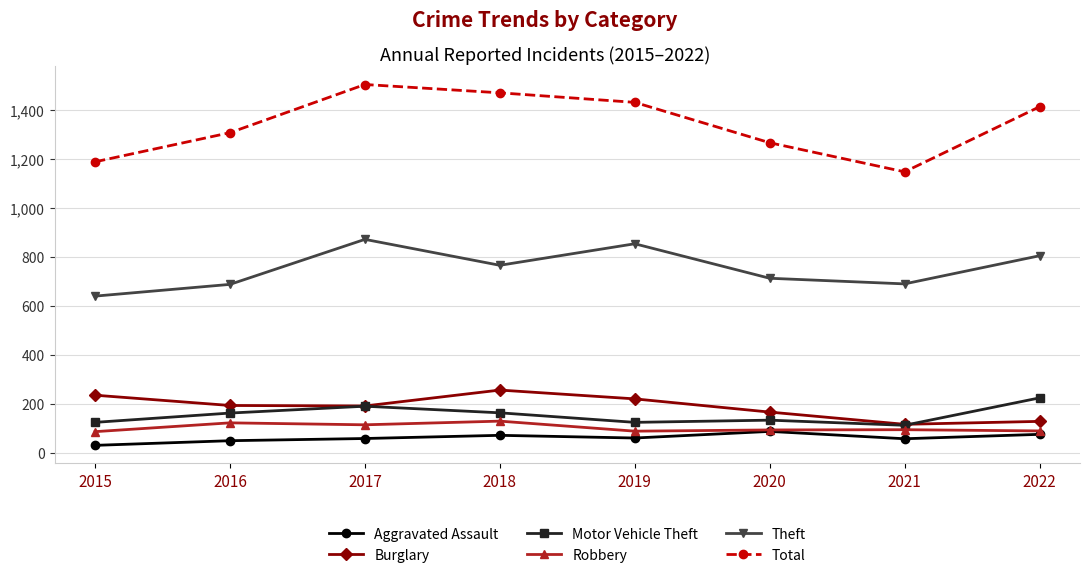

True or false: Theft has more than 1 interior local peaks.

True